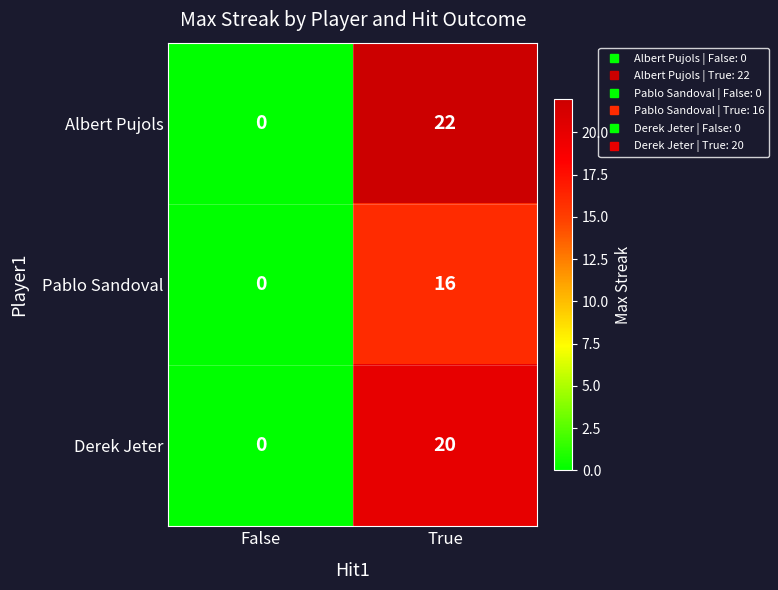

Reading left to right, list all the values displayed in this chart.

Albert Pujols: False=0	True=22
Pablo Sandoval: False=0	True=16
Derek Jeter: False=0	True=20